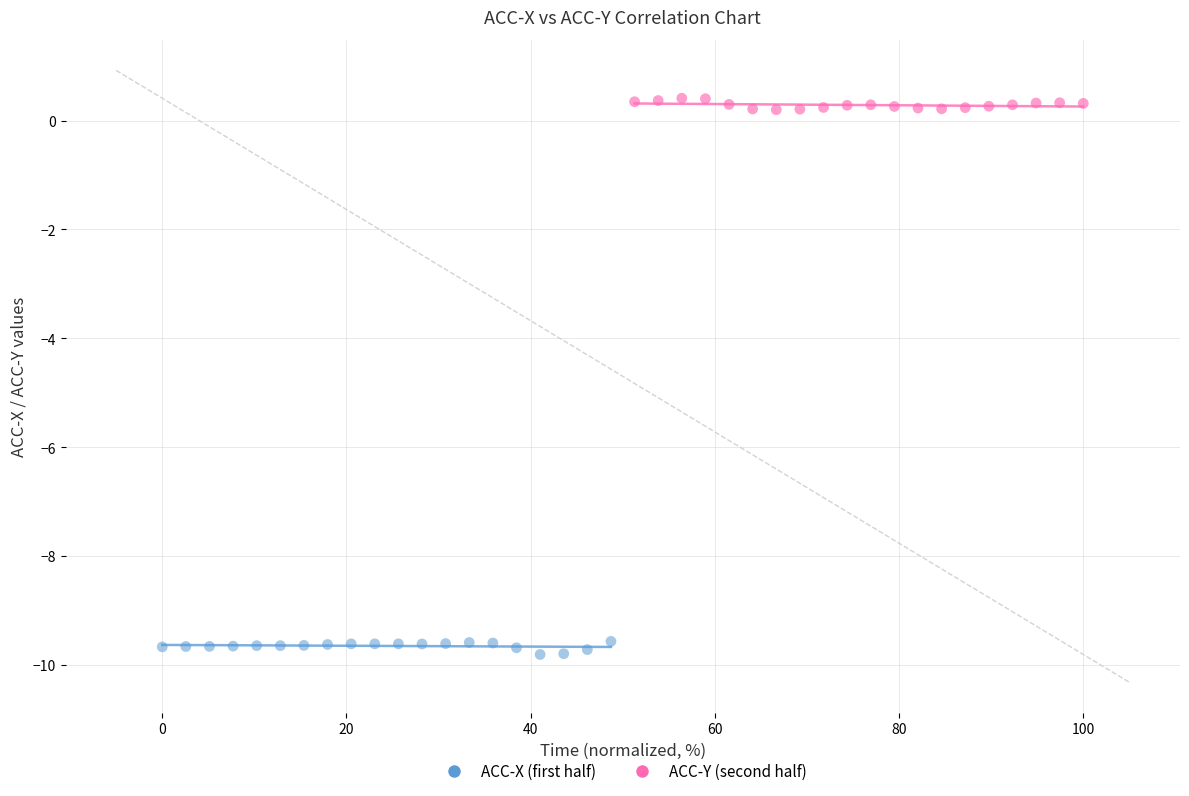

Which series contains the lowest Y value?

ACC-X (first half)